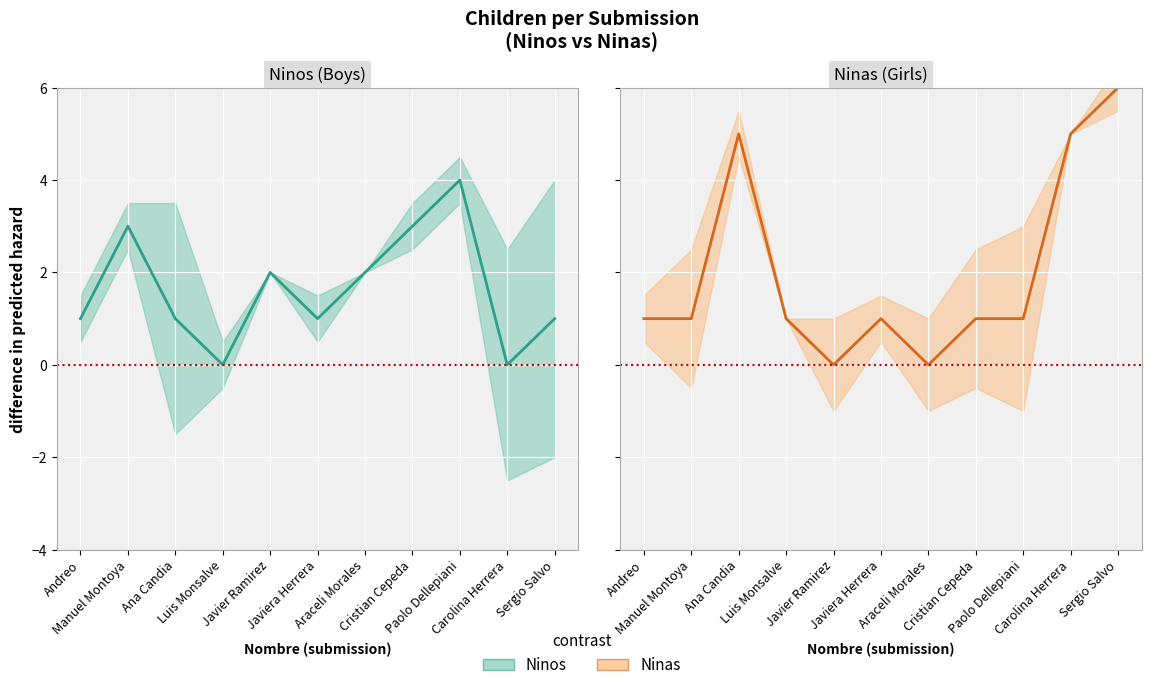

Is the value of Ninas at Luis Monsalve greater than the value of Ninos at Manuel Montoya?

No